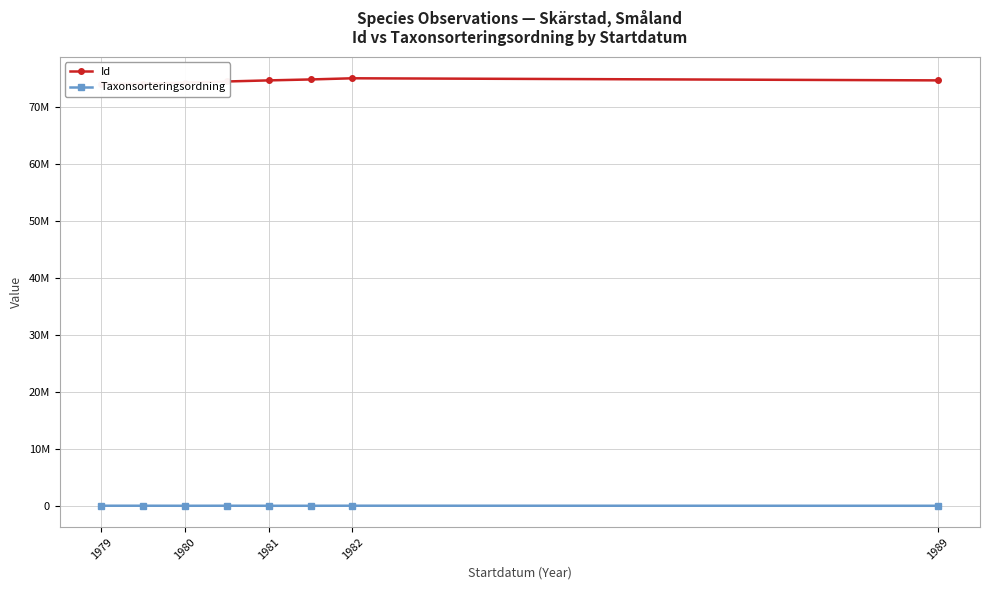

Is this an area chart (filled region under the line)?

No